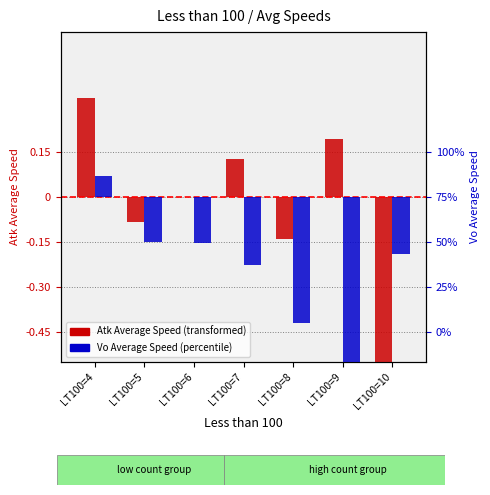

How many distinct data groups are displayed?

2